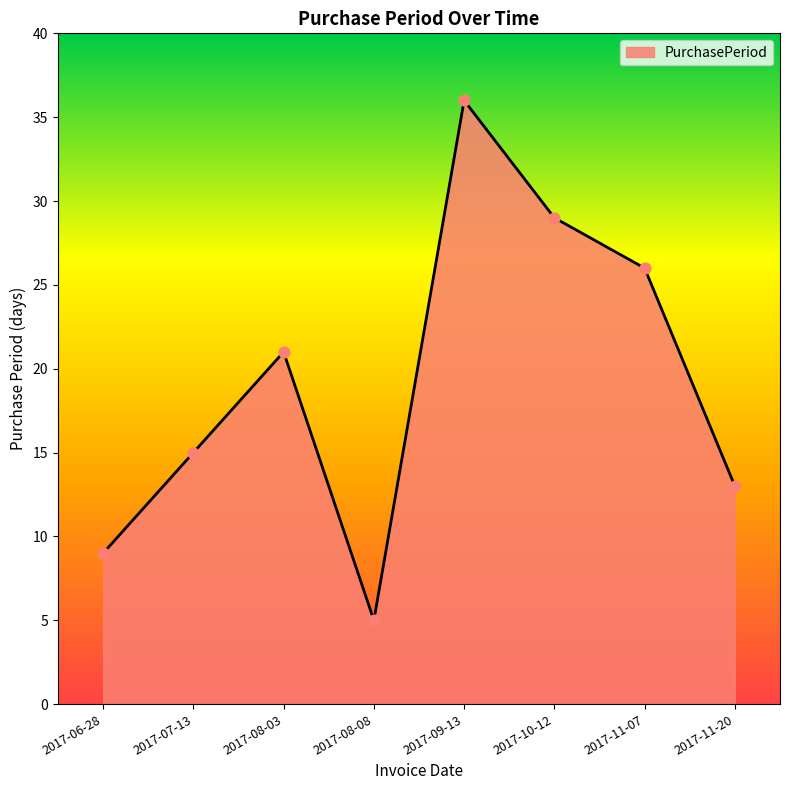

What is the ratio of the value at 2017-11-20 to the value at 2017-11-07?

0.5